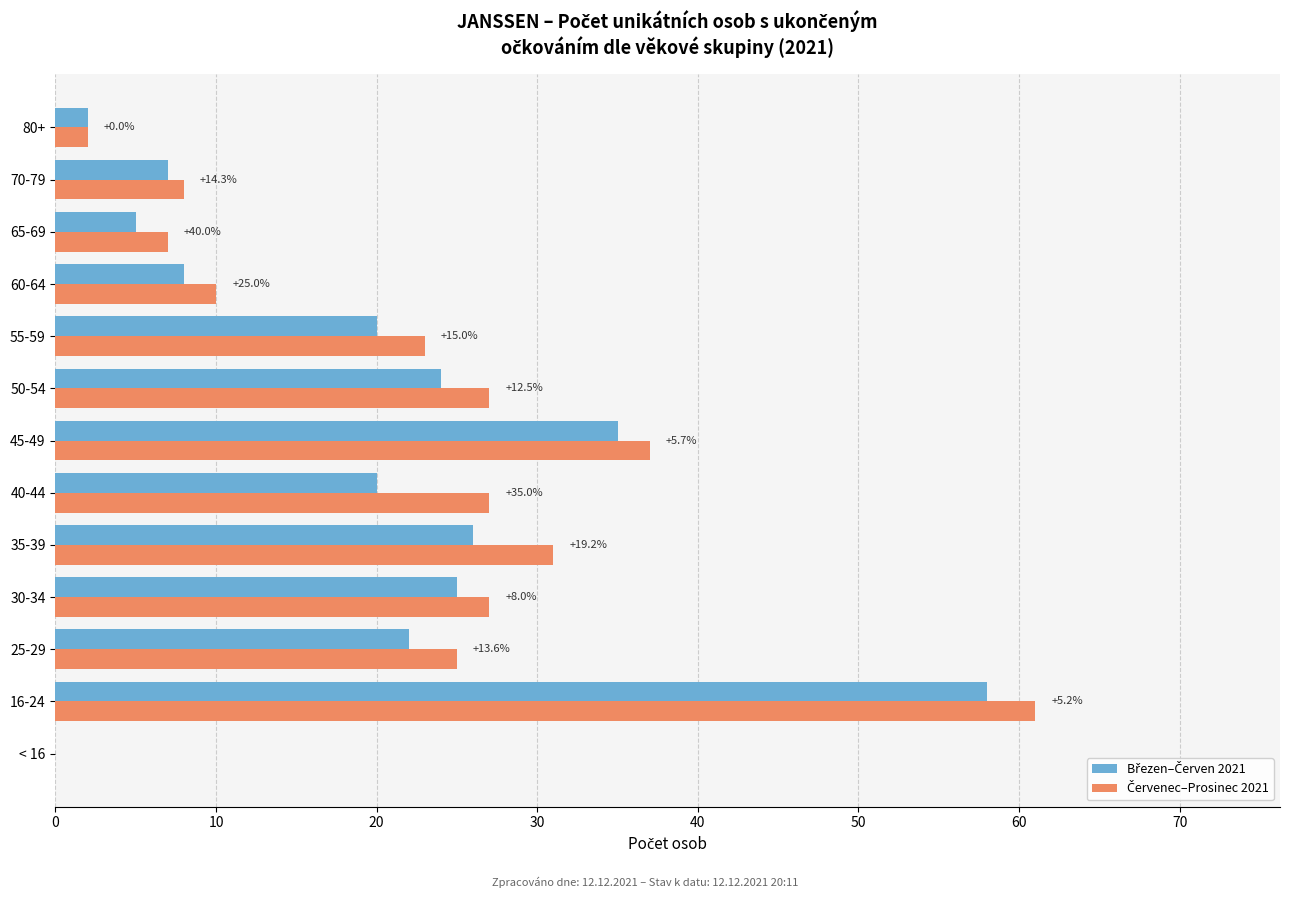

What is the total value across all series at 55-59?

43